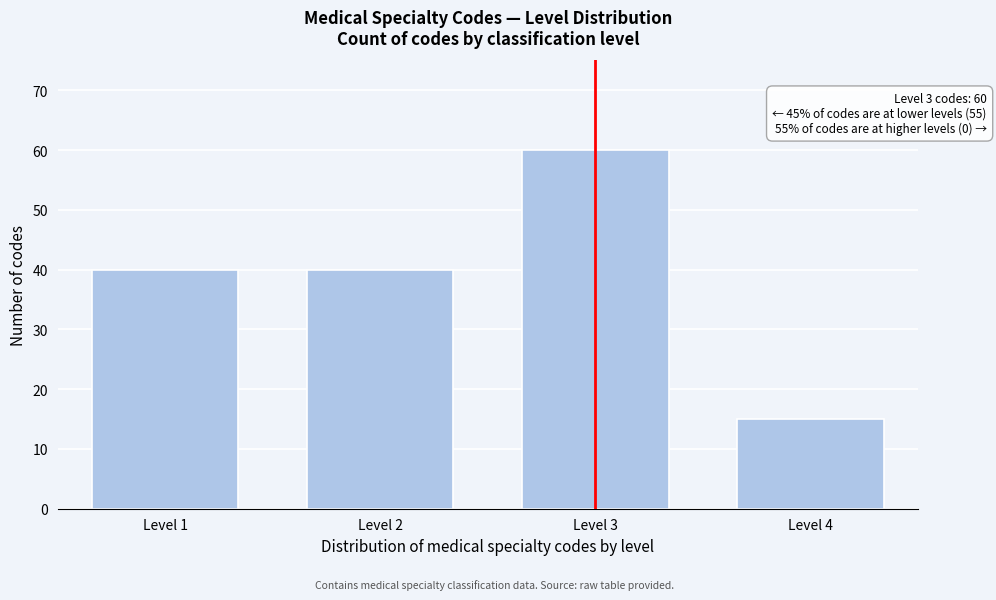

Reading left to right, extract all data points from this chart.

40	40	60	15